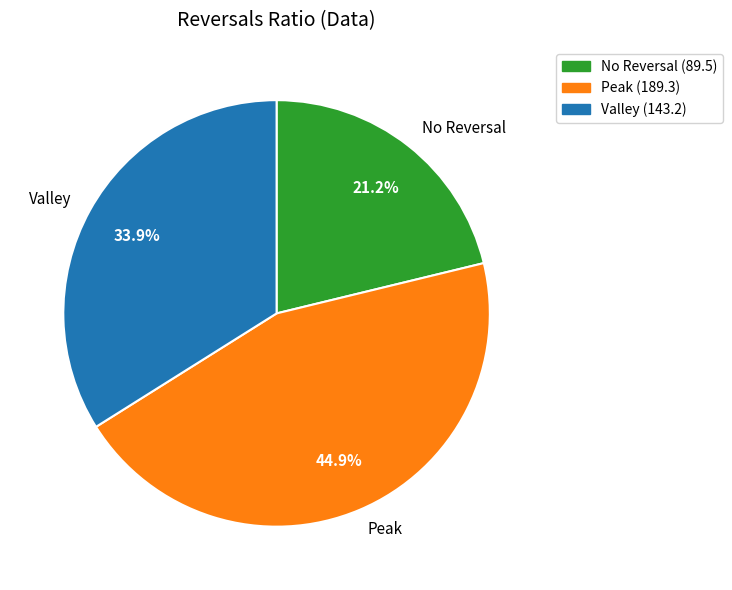

Count the number of slices in the pie.

3